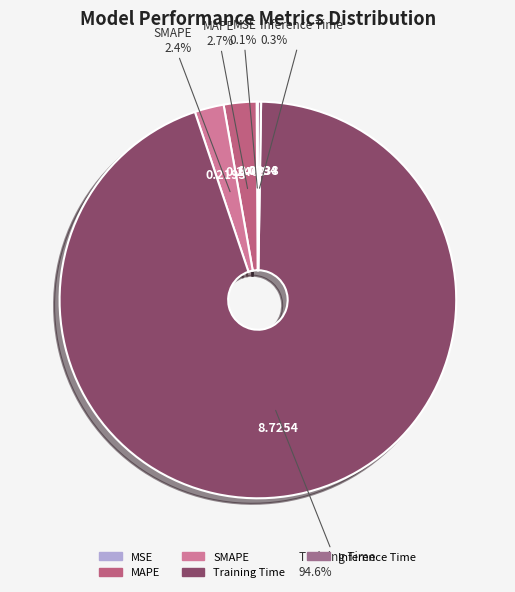

True or false: SMAPE accounts for 2% of the total.

True